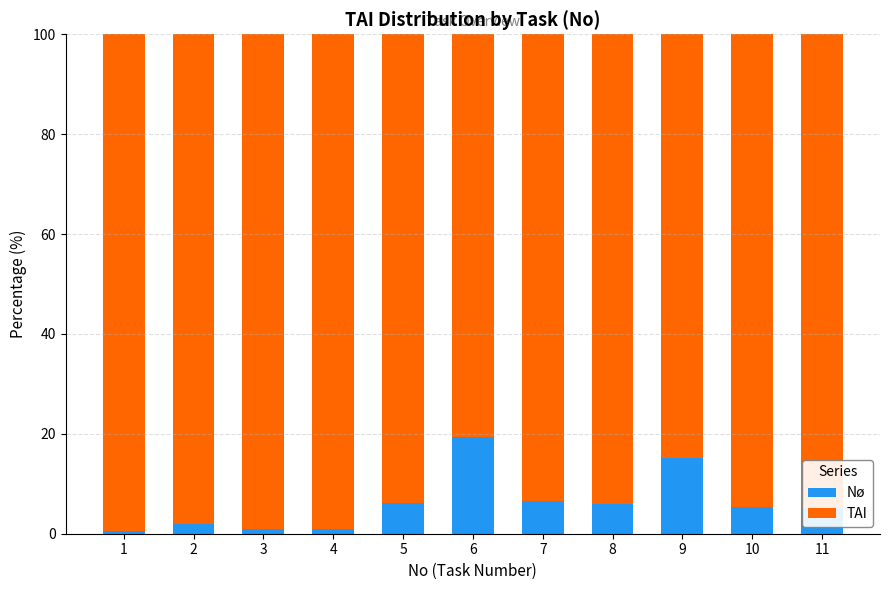

Which category has the highest value in the Nø series?

6